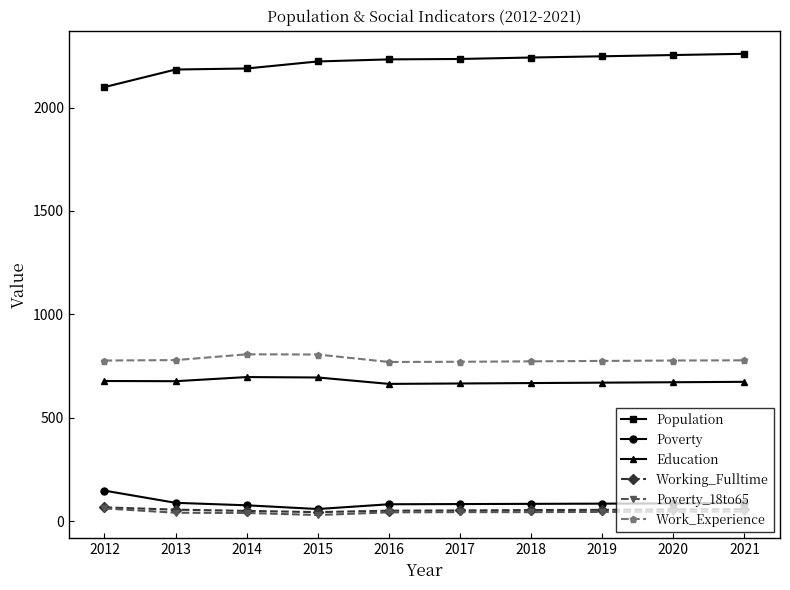

The value of Work_Experience at 2020 is 777. True or false?

True